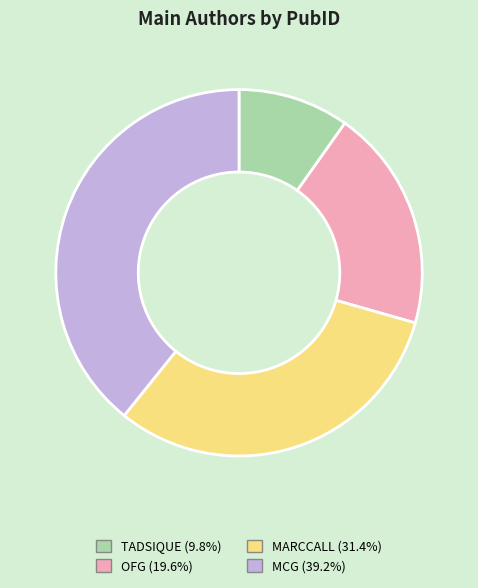

Does MARCCALL account for over 50% of the chart?

No